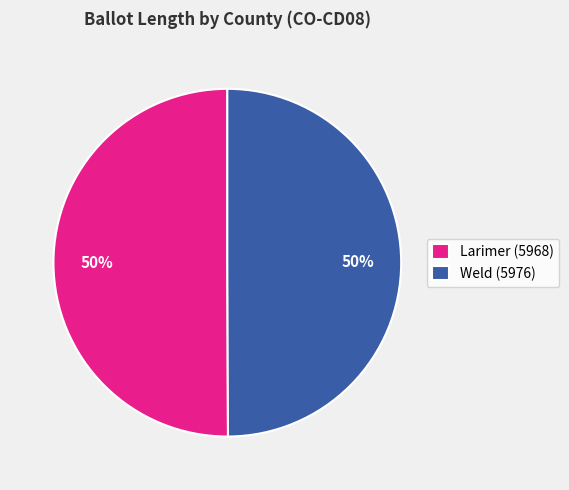

Do Weld (5976) and Larimer (5968) together represent more than half of the pie?

Yes